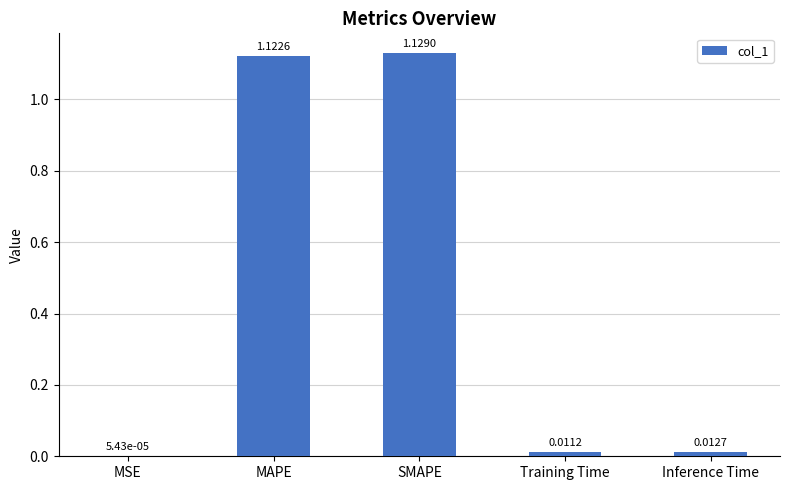

At which label is the value closest to 0?

MSE